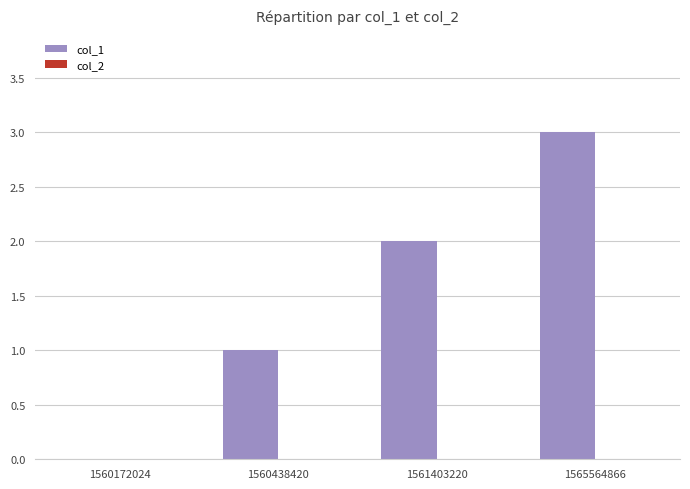

What is the sum of the values at 1565564866 and 1560172024?

3